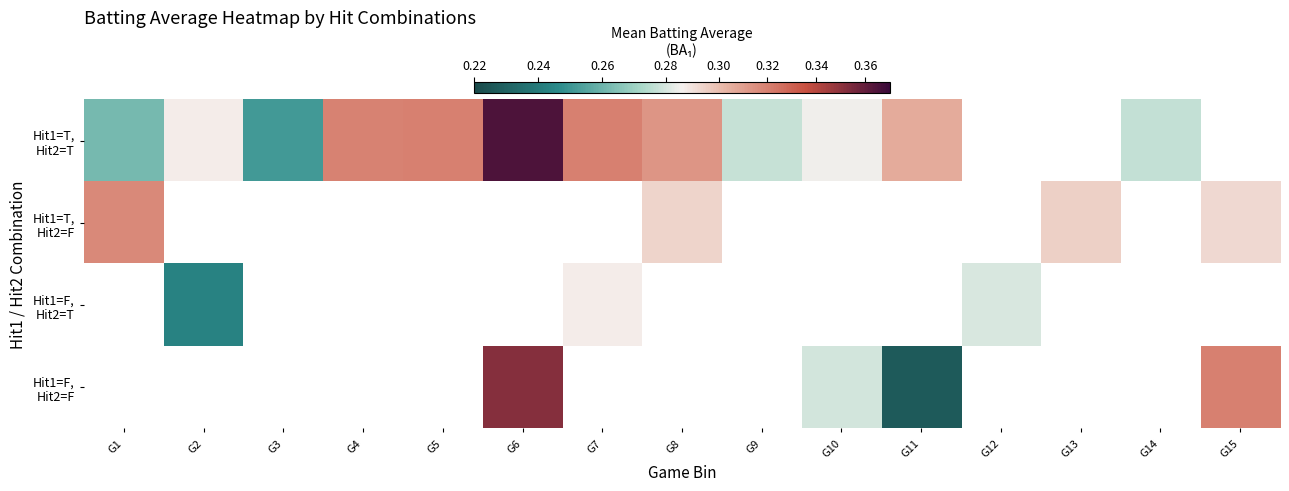

Which label corresponds to the smallest value in the chart?

G11